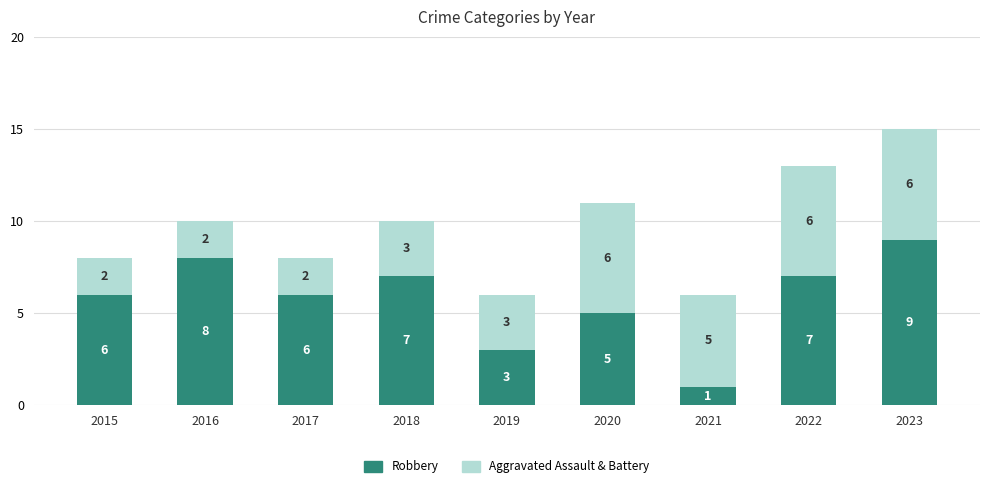

How many bars are there in total?

9